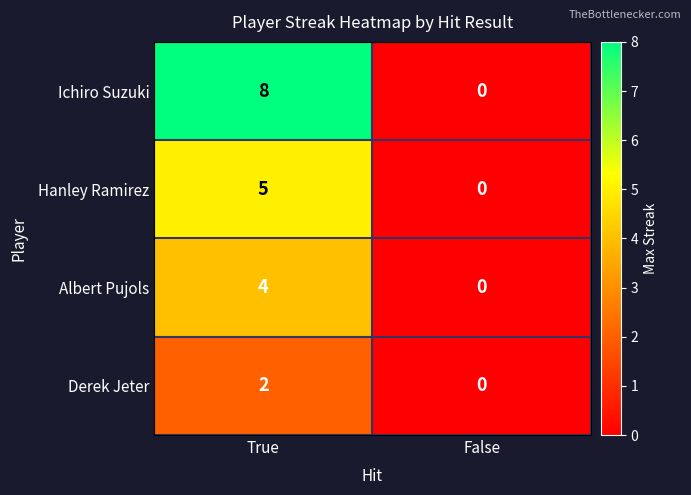

Rank the series by their maximum value, from lowest to highest.

Derek Jeter, Albert Pujols, Hanley Ramirez, Ichiro Suzuki